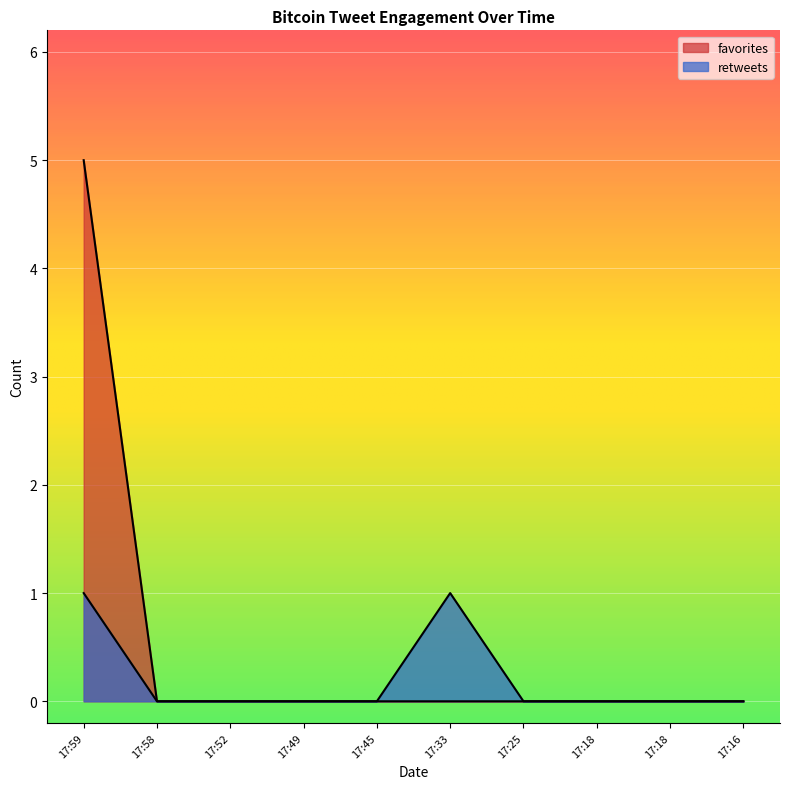

Which label corresponds to the largest value in the chart?

17:59